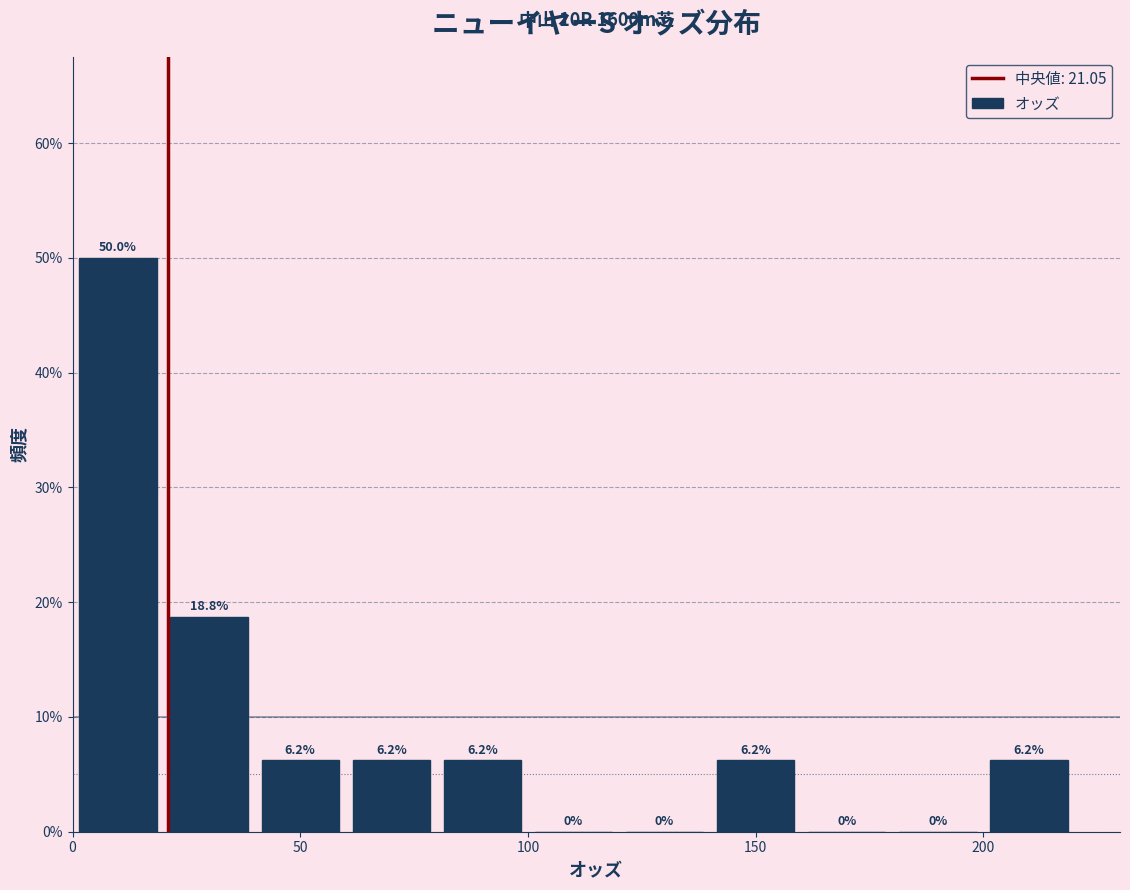

Which range on the x-axis has the tallest bar?

0 to 20